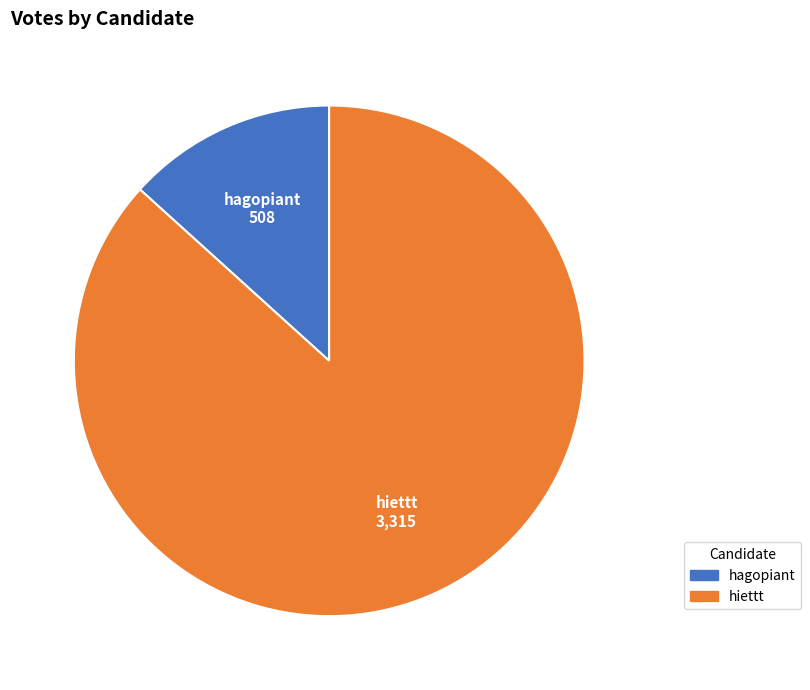

What is the ratio of the value at hiettt to the value at hagopiant?

6.5